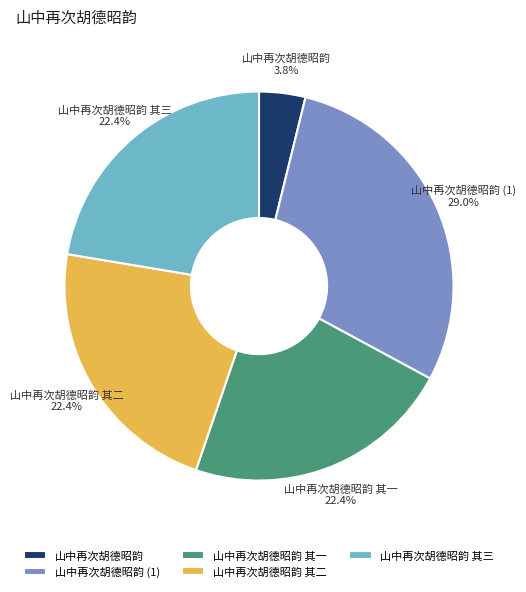

Approximately how many times larger is the value at 山中再次胡德昭韵 其三 compared to 山中再次胡德昭韵 其二?

1.0